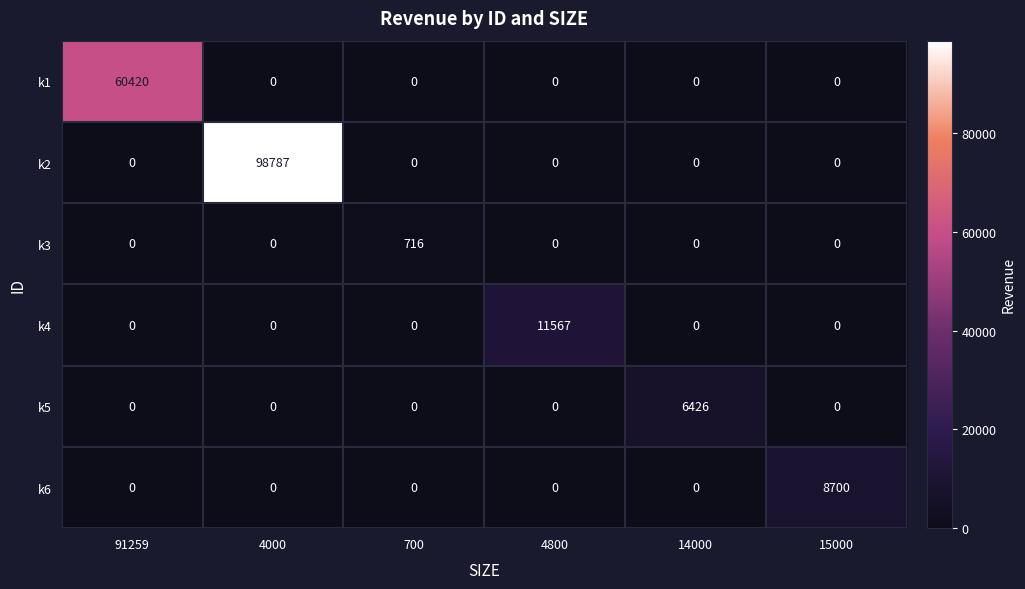

Which series has the largest range (max minus min)?

k2